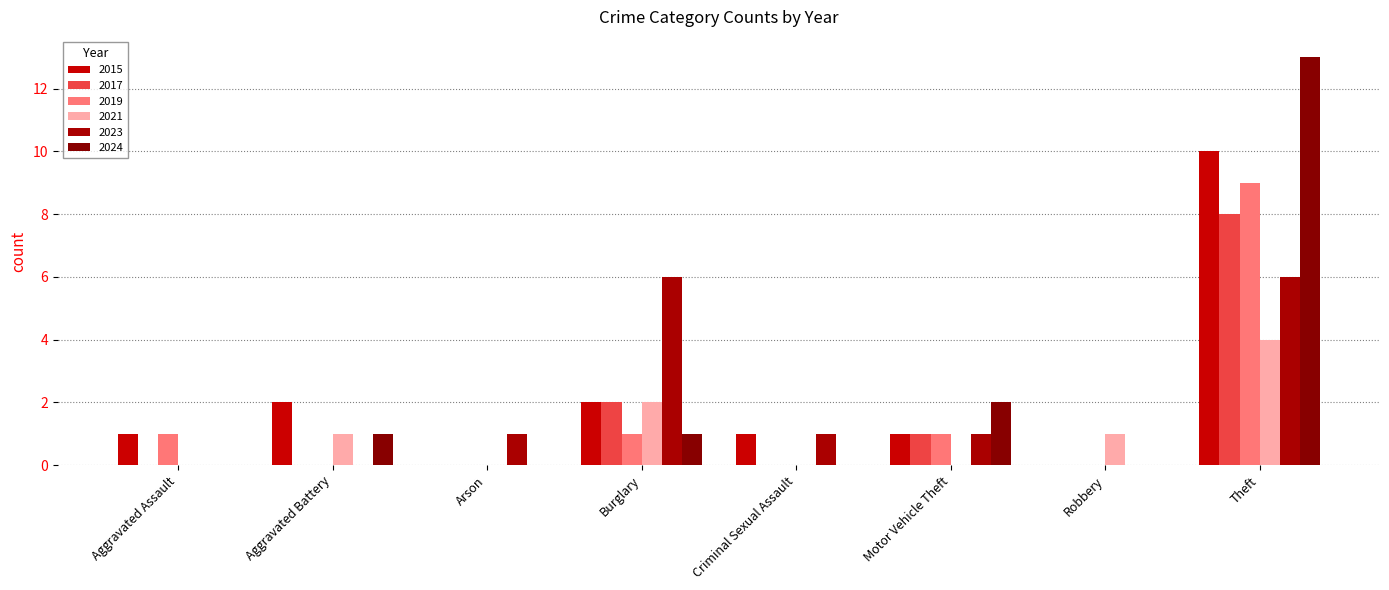

Reading left to right, extract all data points from this chart.

2015: 1	2	0	2	1	1	0	10
2017: 0	0	0	2	0	1	0	8
2019: 1	0	0	1	0	1	0	9
2021: 0	1	0	2	0	0	1	4
2023: 0	0	1	6	1	1	0	6
2024: 0	1	0	1	0	2	0	13